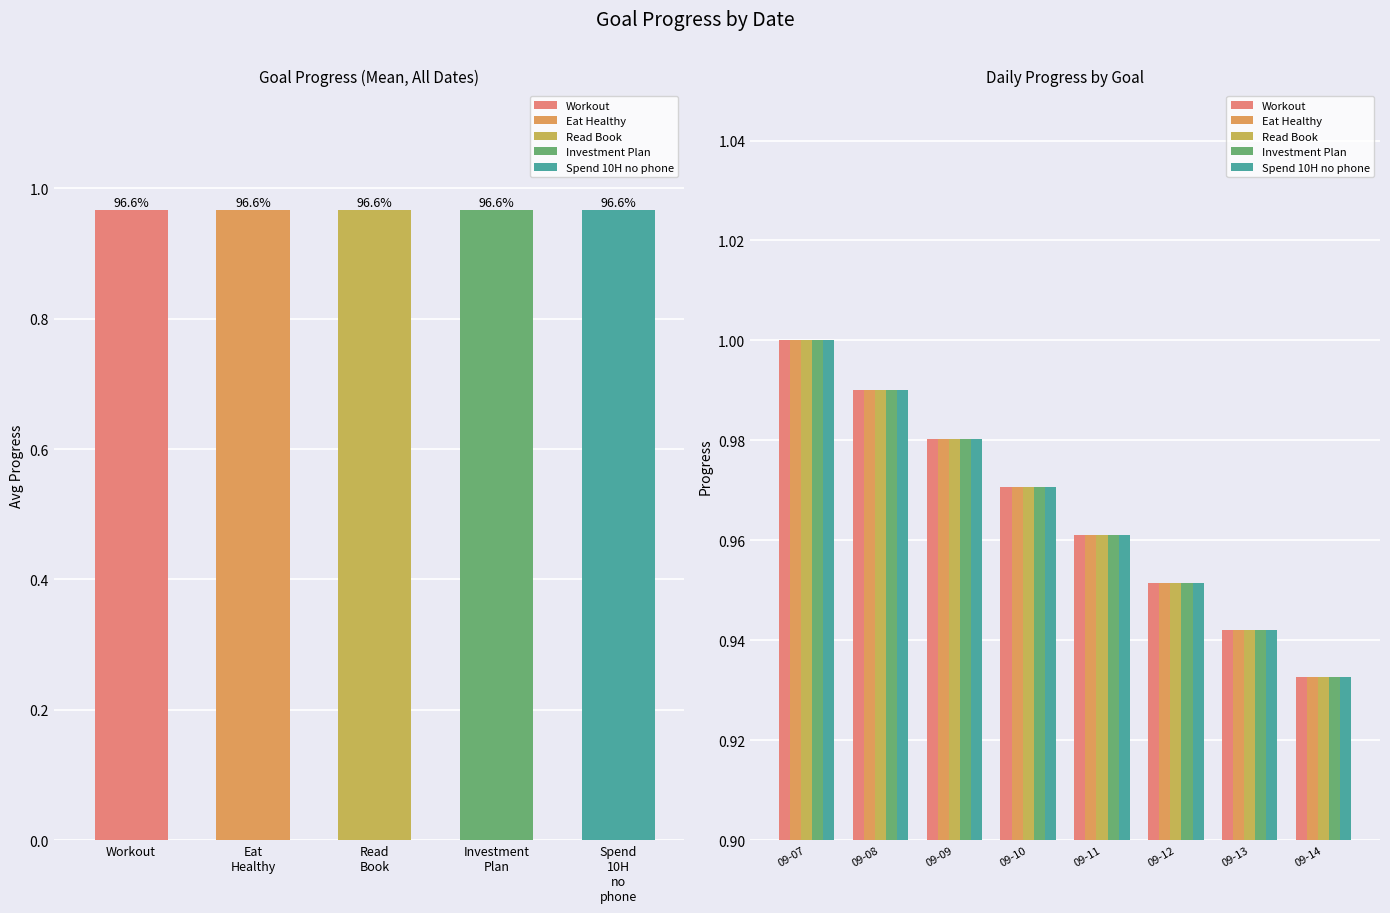

Does the chart contain stacked bars?

No